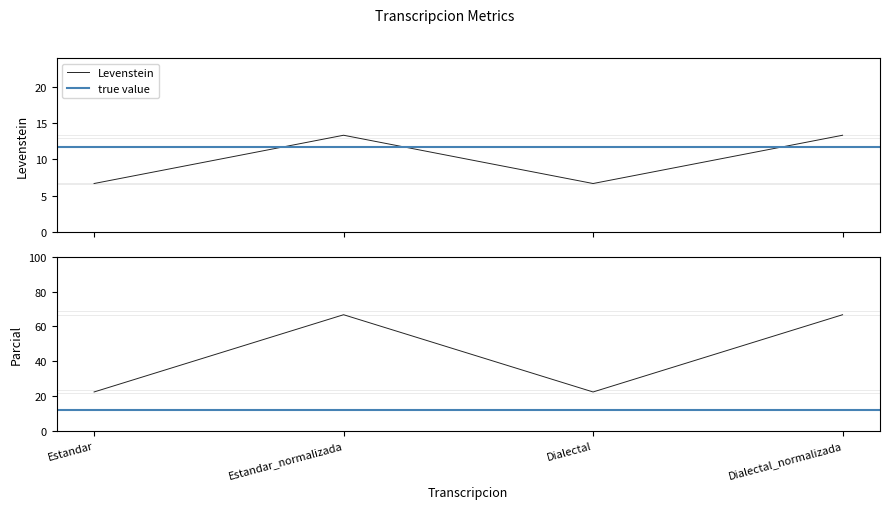

Is this an area chart (filled region under the line)?

No